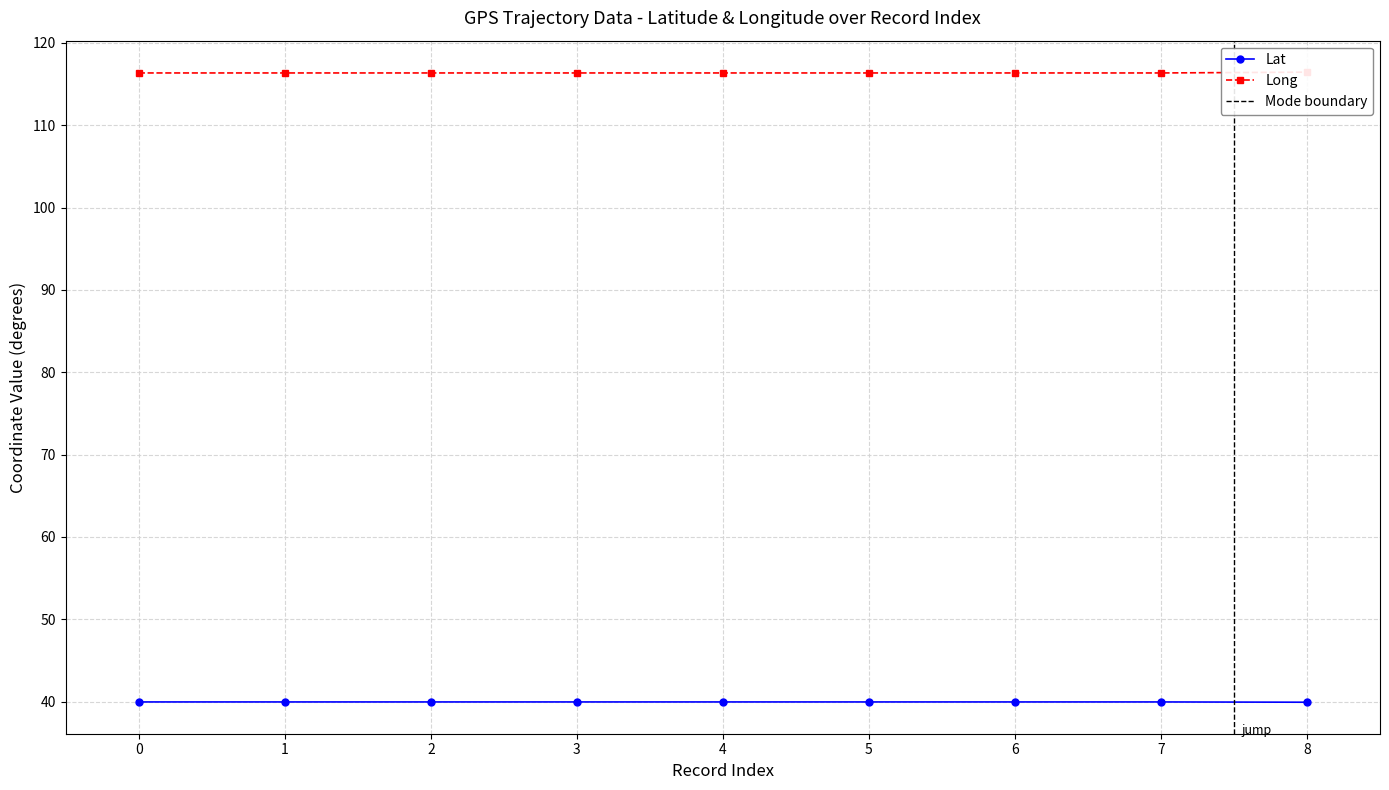

What is the lowest value of the x series?

116.3